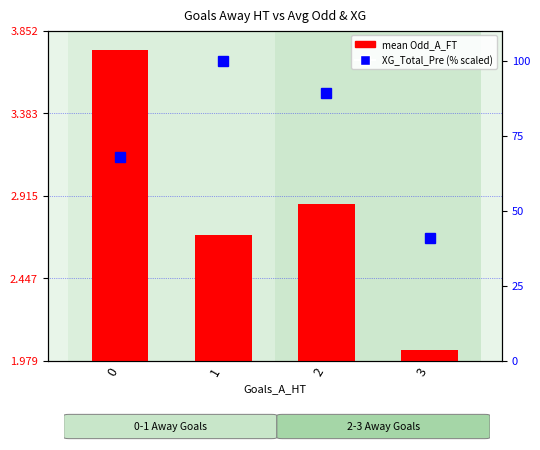

Where does the XG_Total_Pre percentile series first go above 89?

1